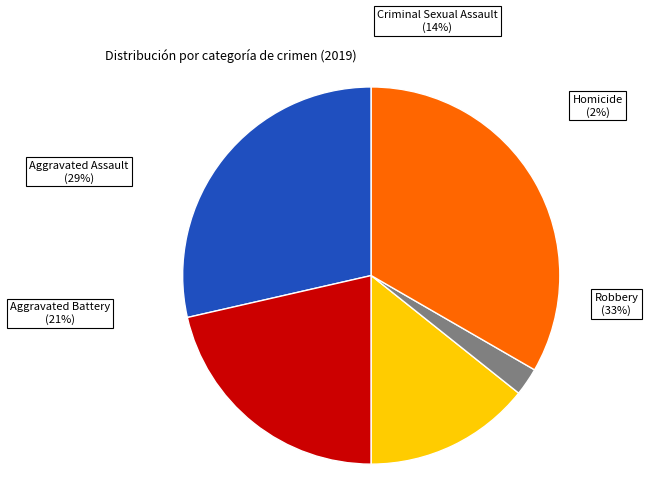

To the nearest percent, what is the average slice percentage?

20%